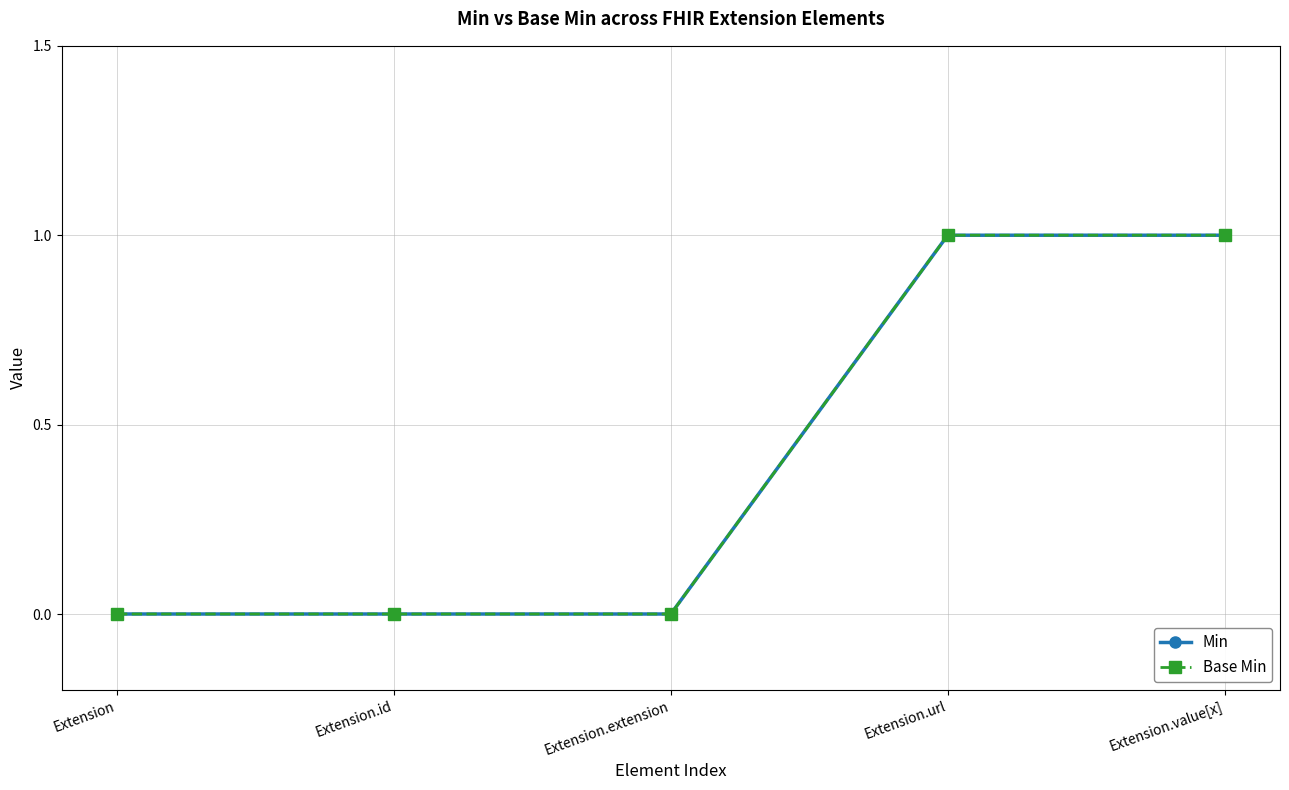

Is this an area chart (filled region under the line)?

No